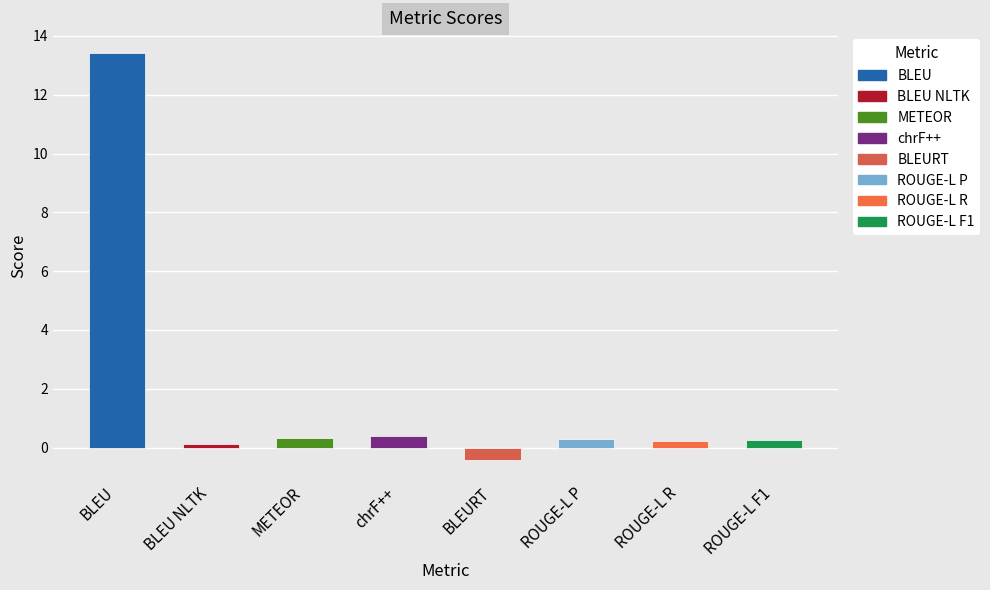

What is the approximate value at chrF++?

0.4